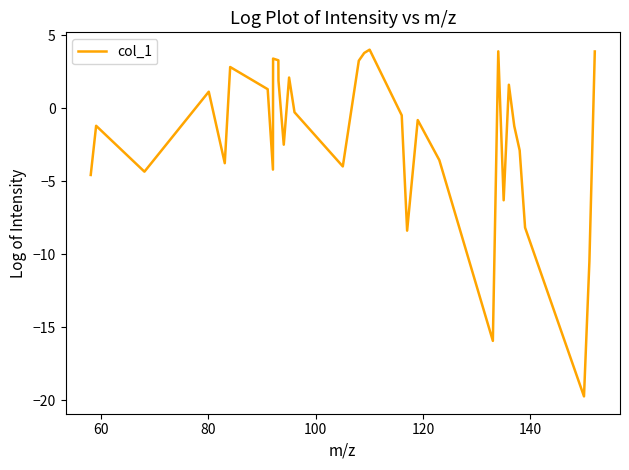

What is the difference between the maximum and minimum values?

23.7